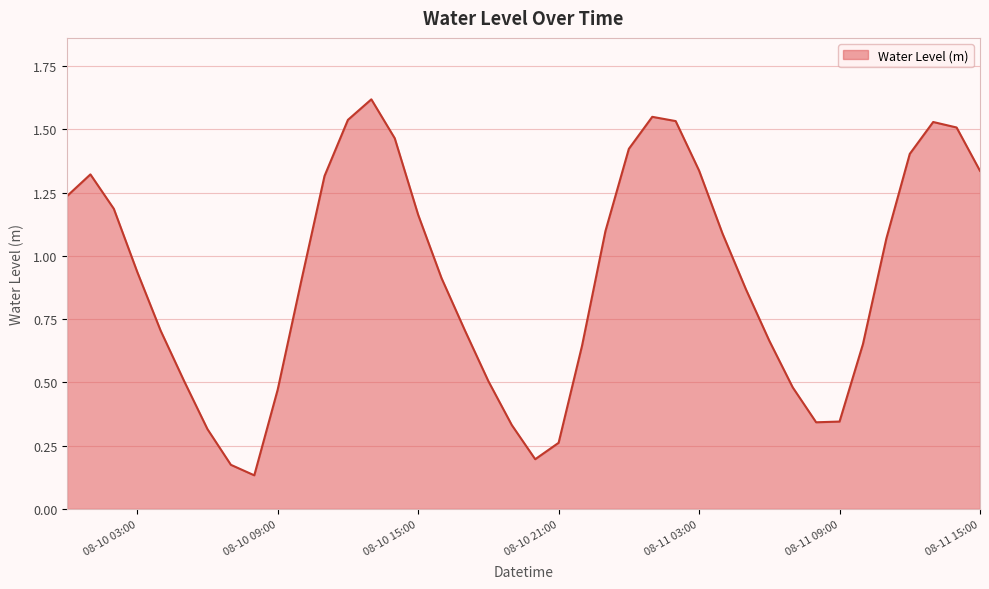

What is the maximum value shown in the chart?

1.6